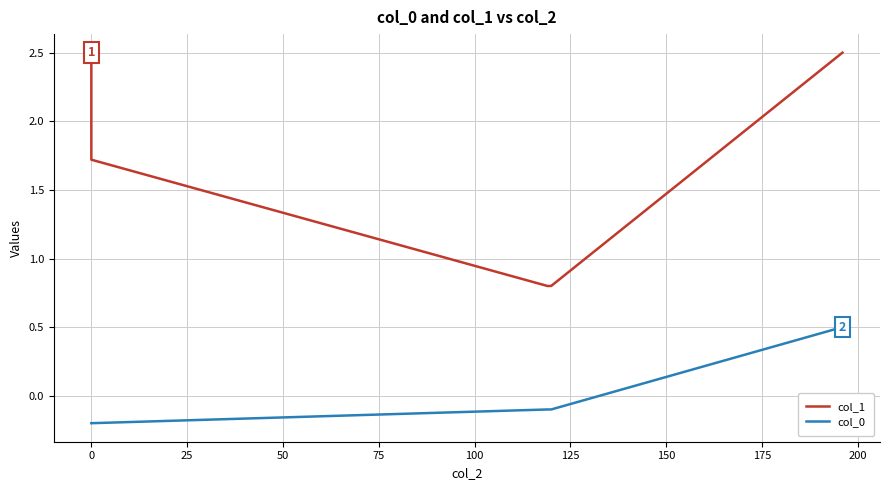

The value of col_0 at 4 is -0.1. True or false?

False